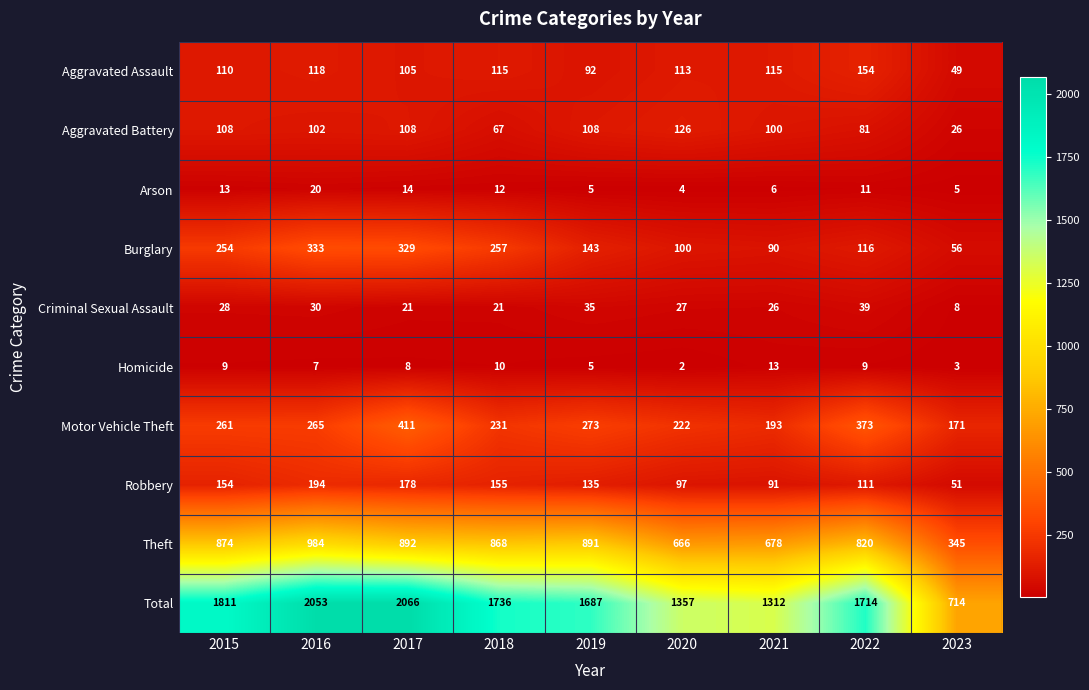

What is the difference between the maximum and minimum values in the Burglary series?

277